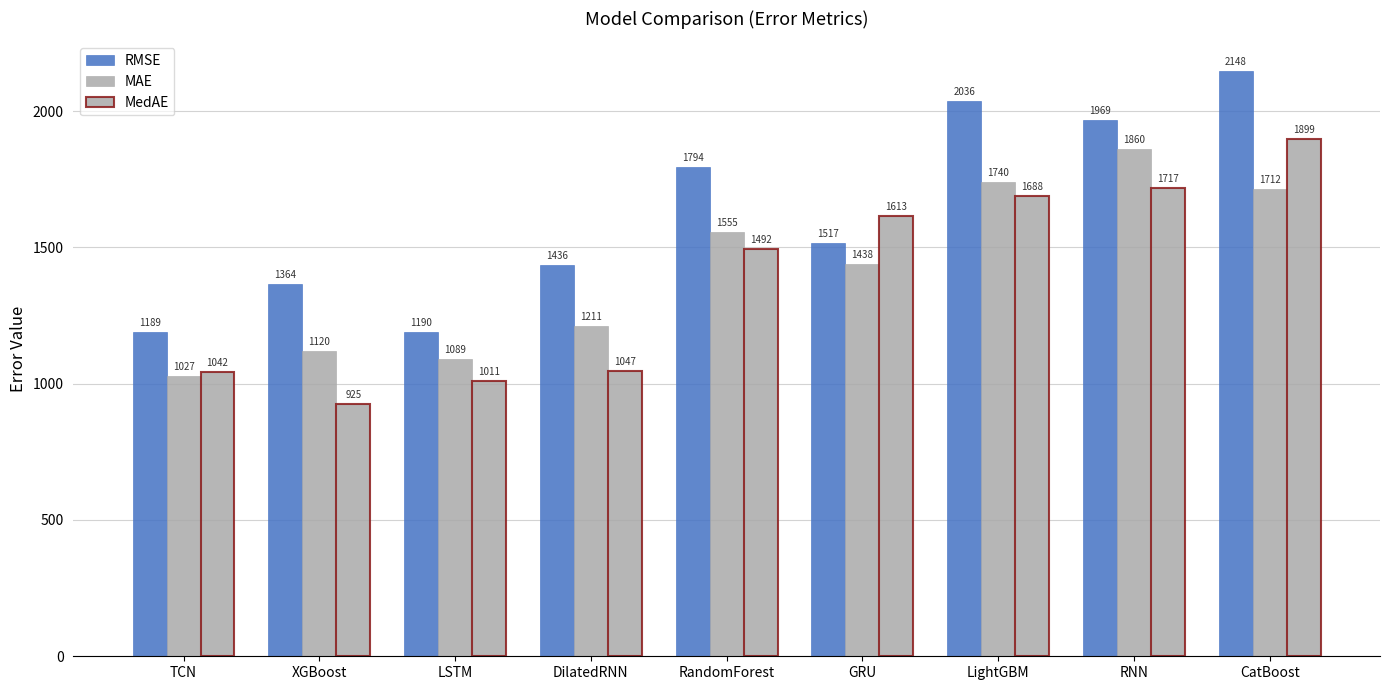

At which label does RMSE first exceed 1516?

RandomForest